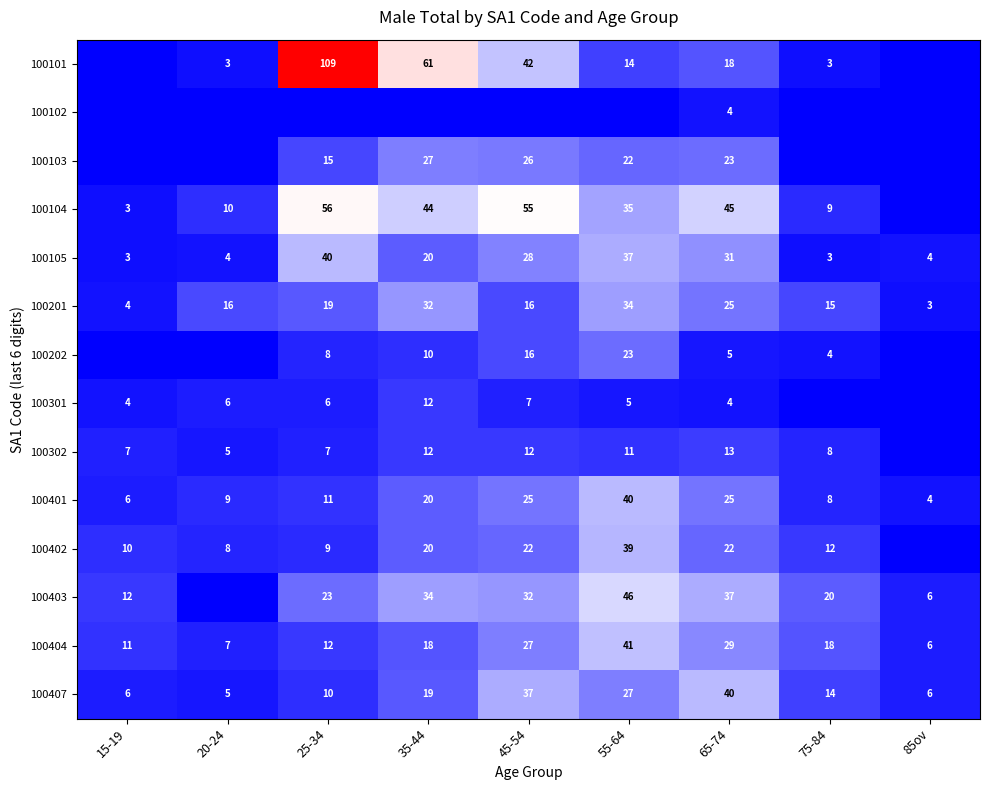

What is the difference between the highest and lowest values at 75-84?

20